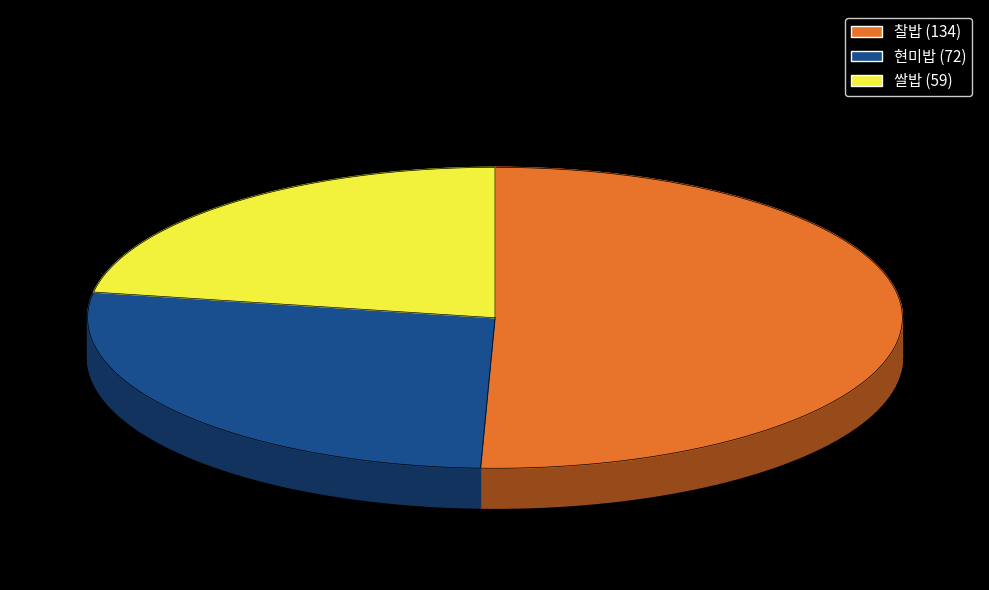

Do 현미밥 and 찰밥 together represent more than half of the pie?

Yes